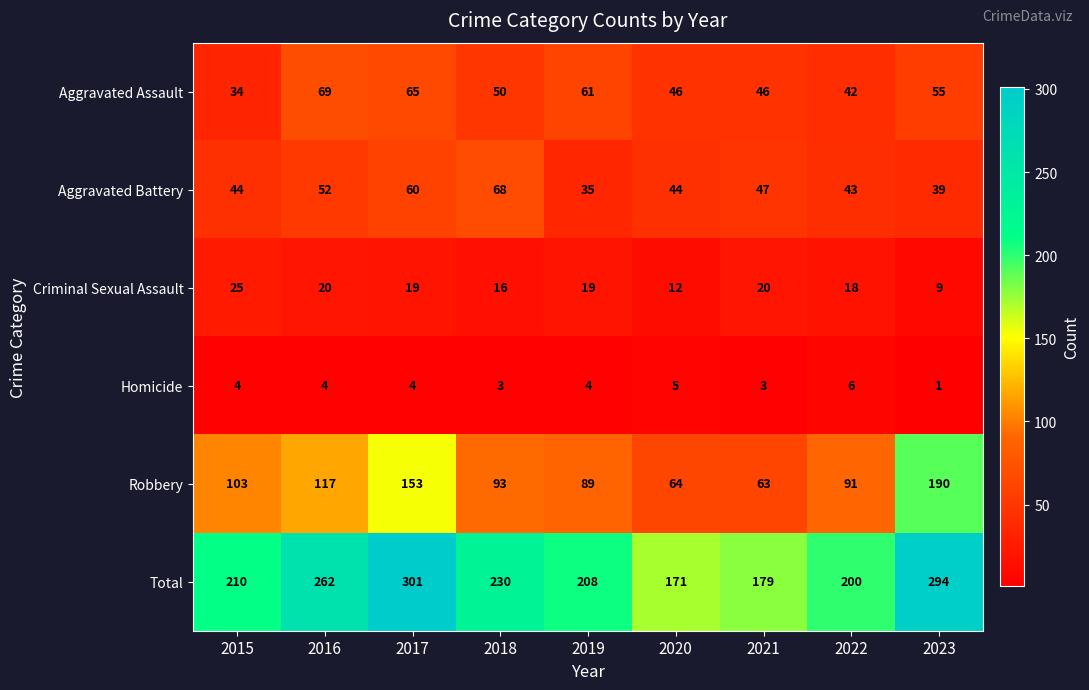

Between 2020 and 2022, which series saw the biggest shift?

Total